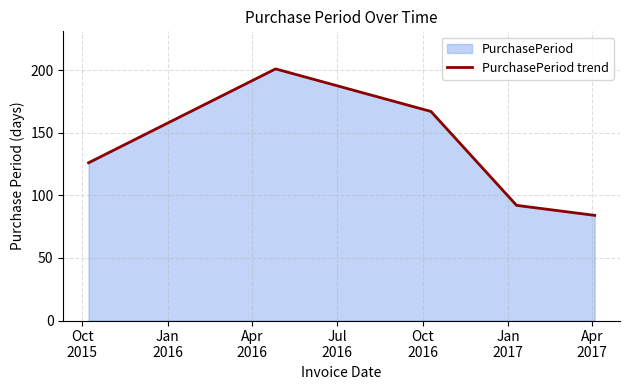

Reading right to left, extract all data points from this chart.

84	92	167	201	126